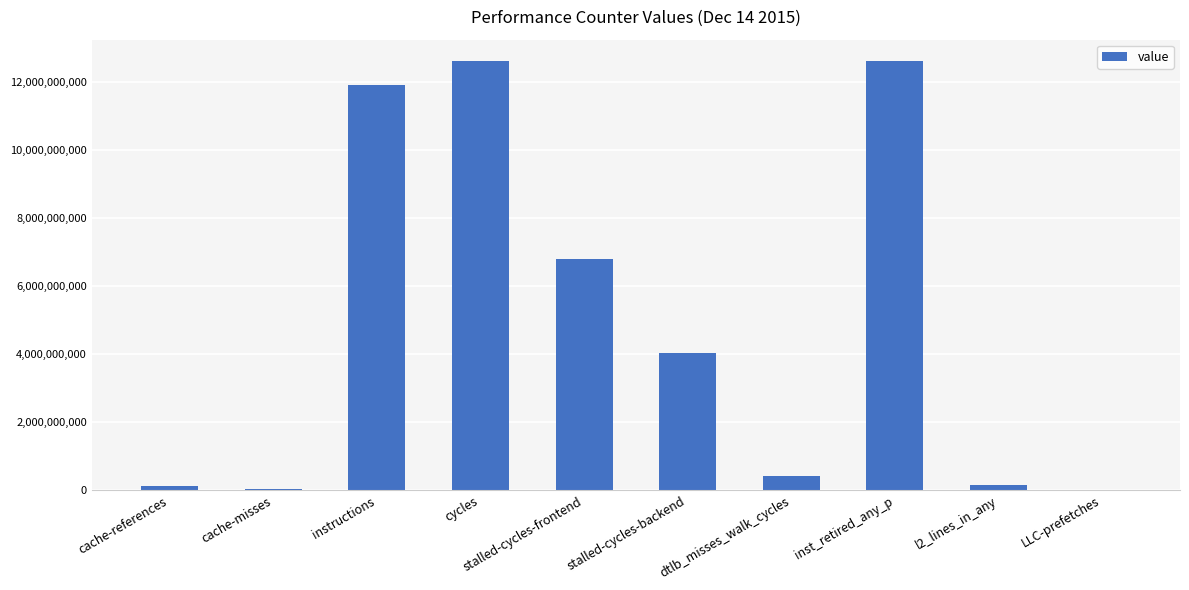

Is it true that the value at stalled-cycles-backend is 1141139517?

False